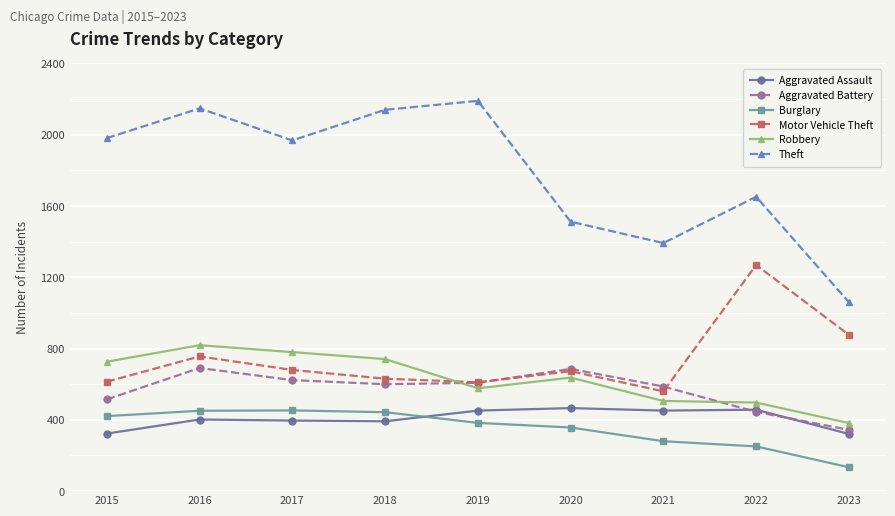

What is the minimum value shown in the chart?

134